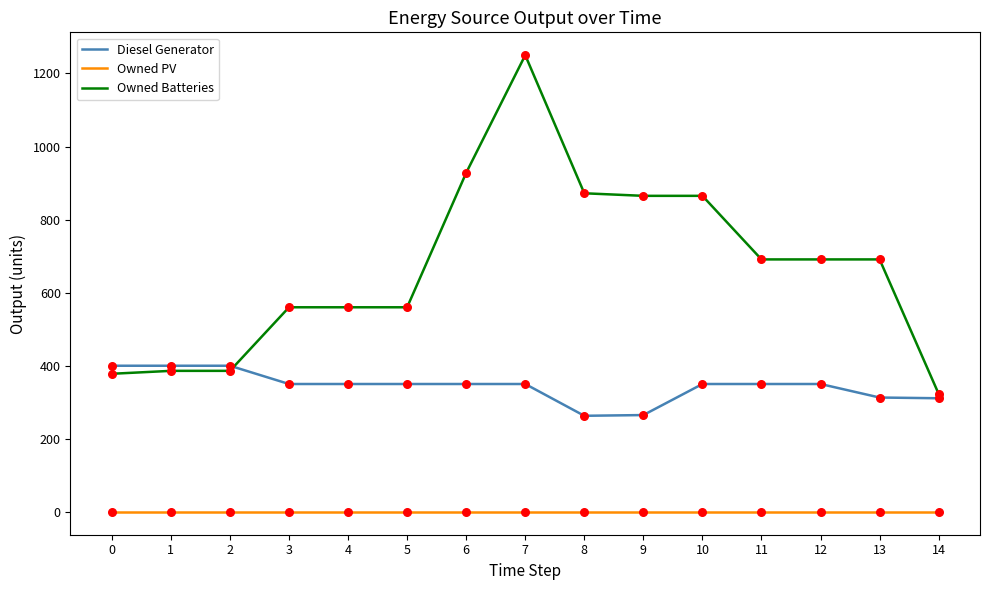

Which series has the widest spread of values?

Owned Batteries